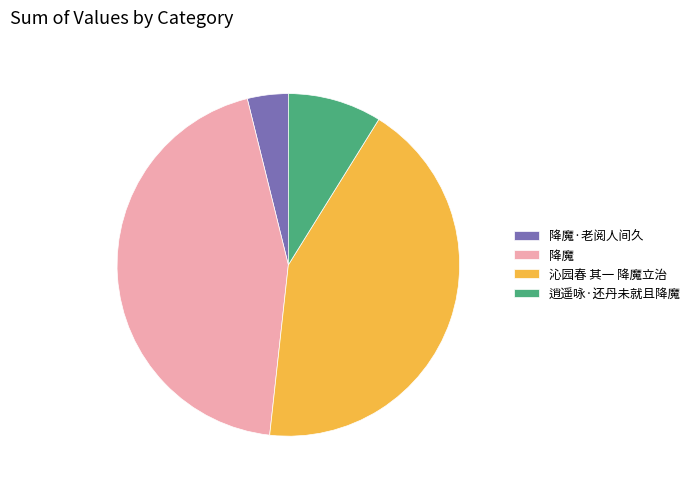

The 逍遥咏·还丹未就且降魔 slice represents 9% of the pie. True or false?

True